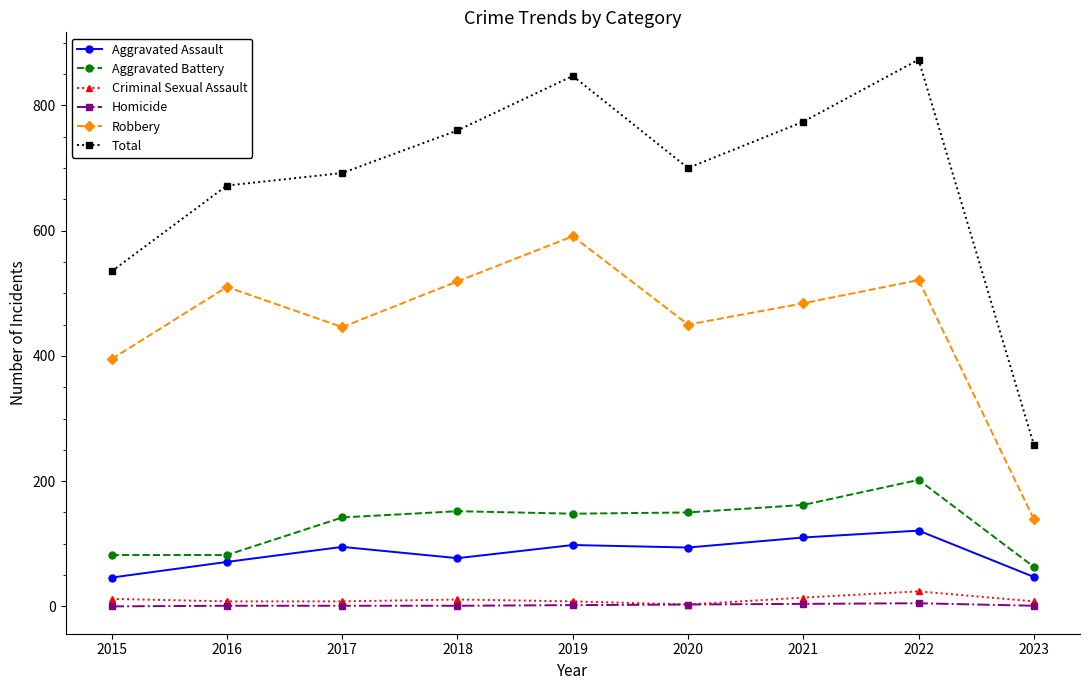

Which series changed the most between 2017 and 2021?

Total